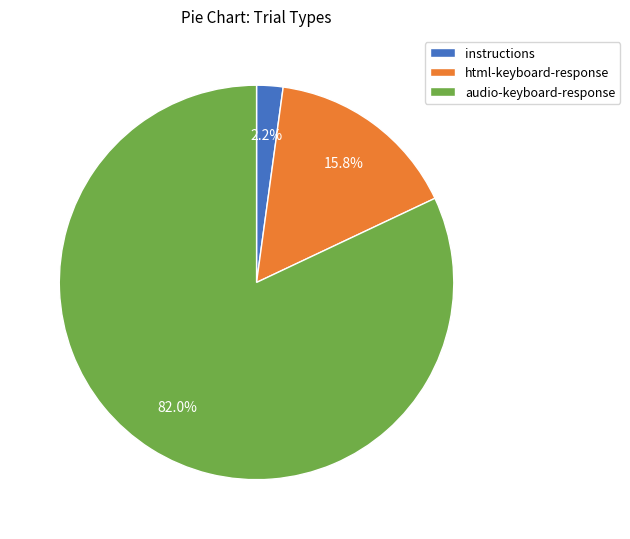

What is the ratio of the value at audio-keyboard-response to the value at html-keyboard-response?

5.2